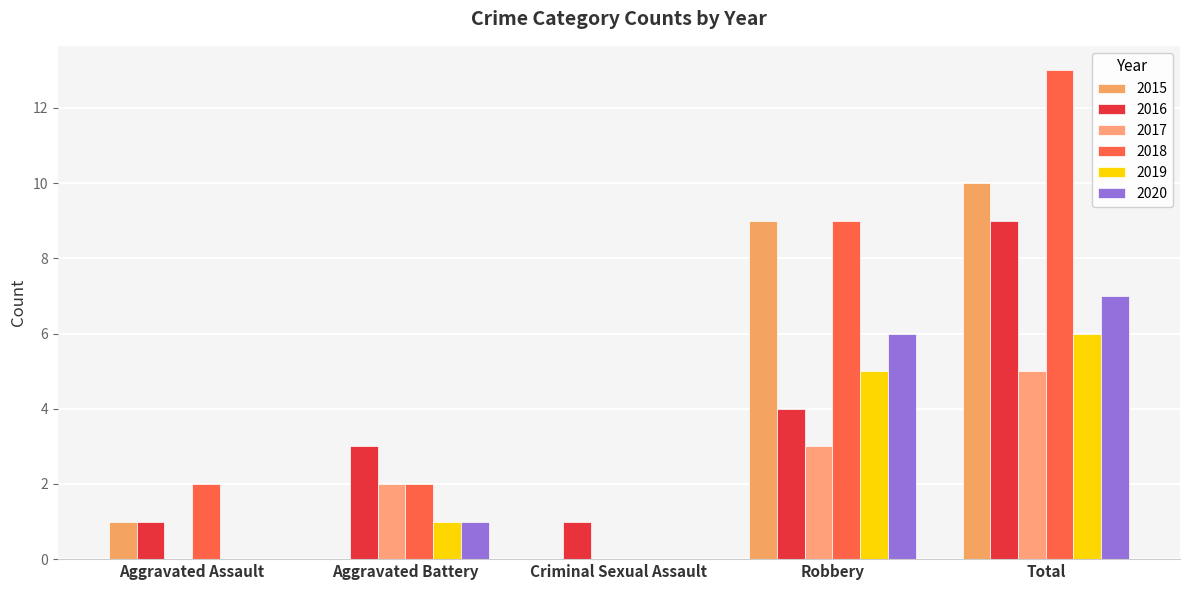

Which has a higher value, Total or Robbery?

Total